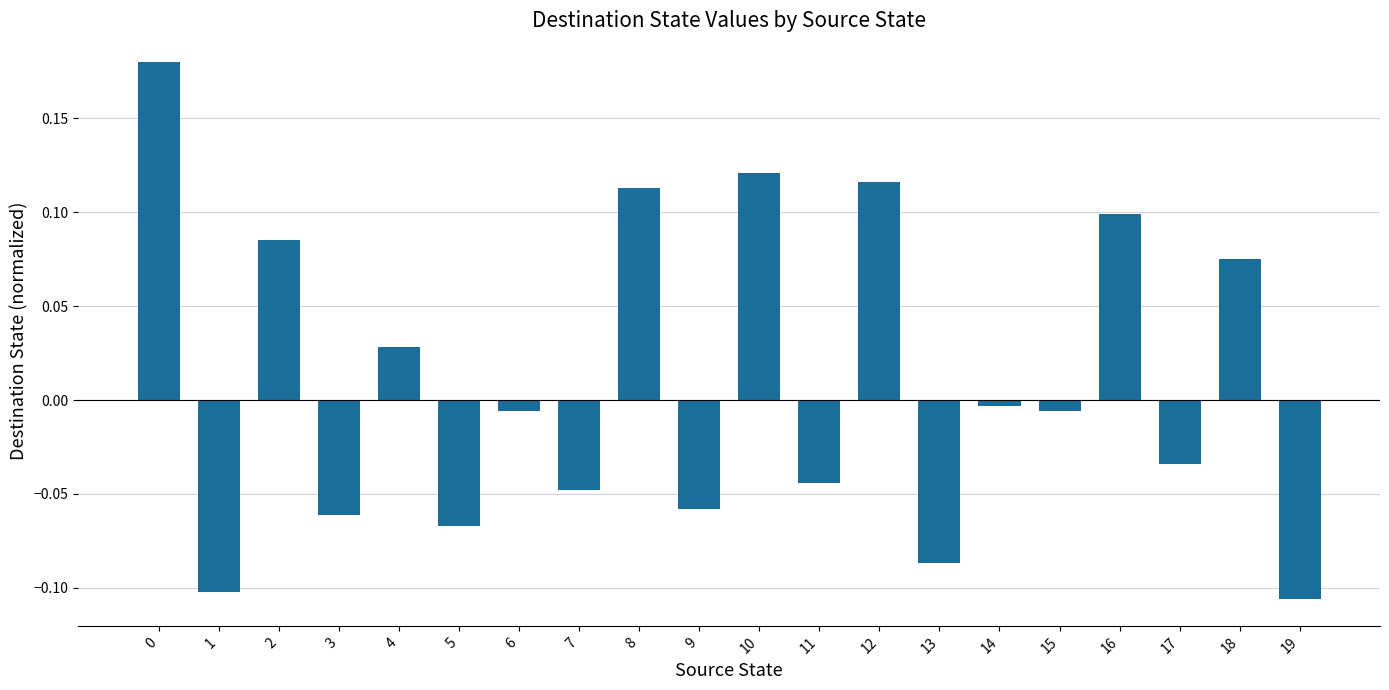

Which label corresponds to the smallest value in the chart?

19